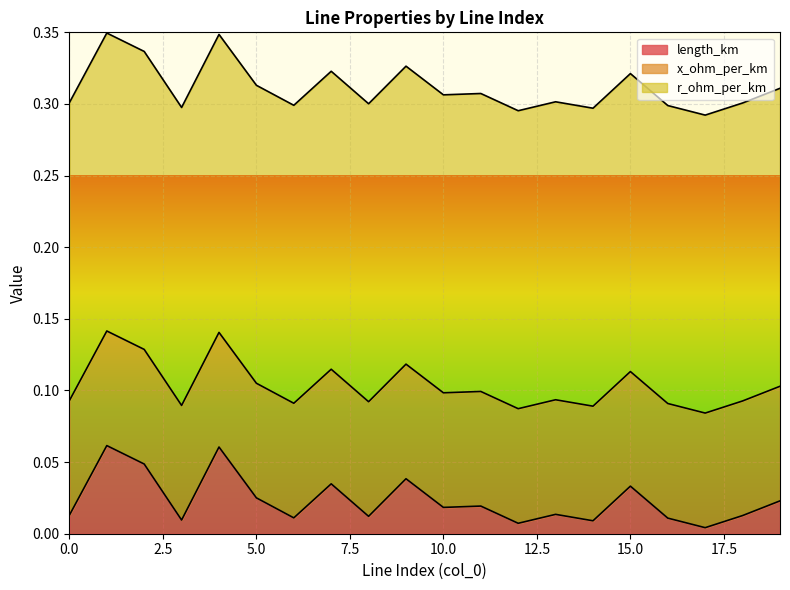

True or false: r_ohm_per_km has more than 1 interior local peaks.

False